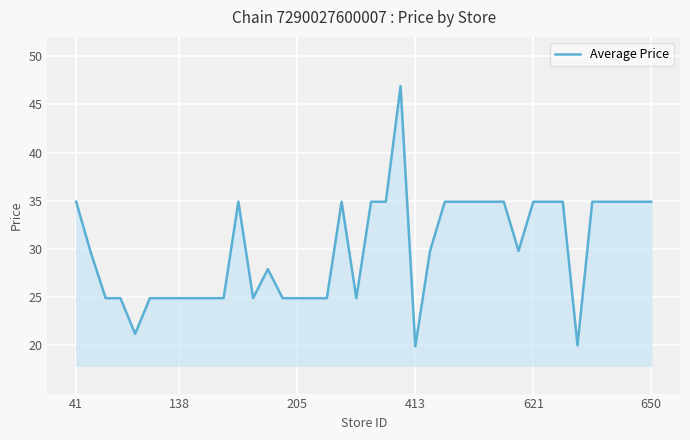

What is the difference between the maximum and minimum values?

27.0